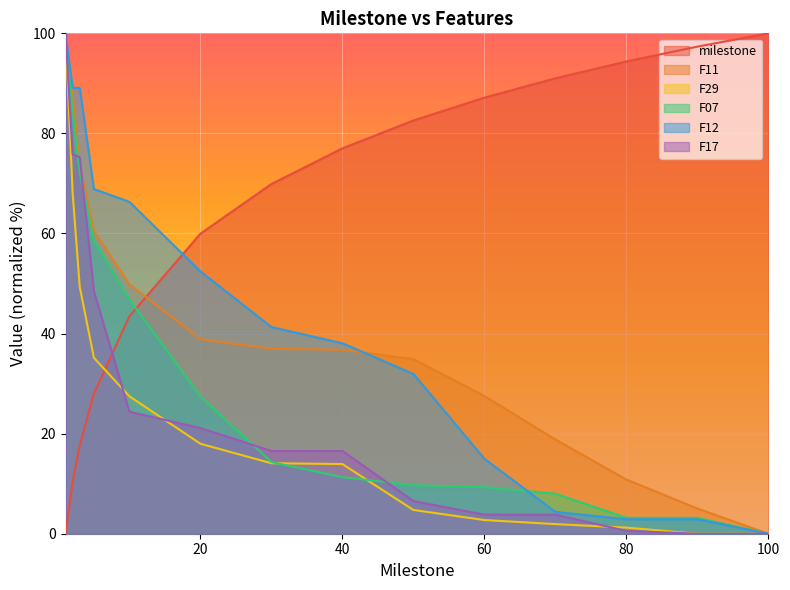

After their last crossing, which series has the higher values: F07 or milestone?

milestone